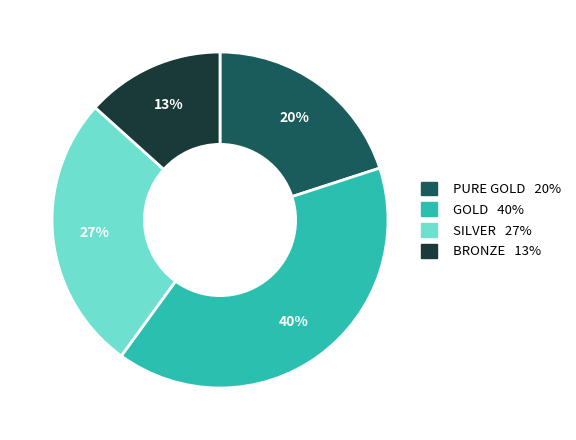

What percentage is the BRONZE slice, to the nearest percent?

13%